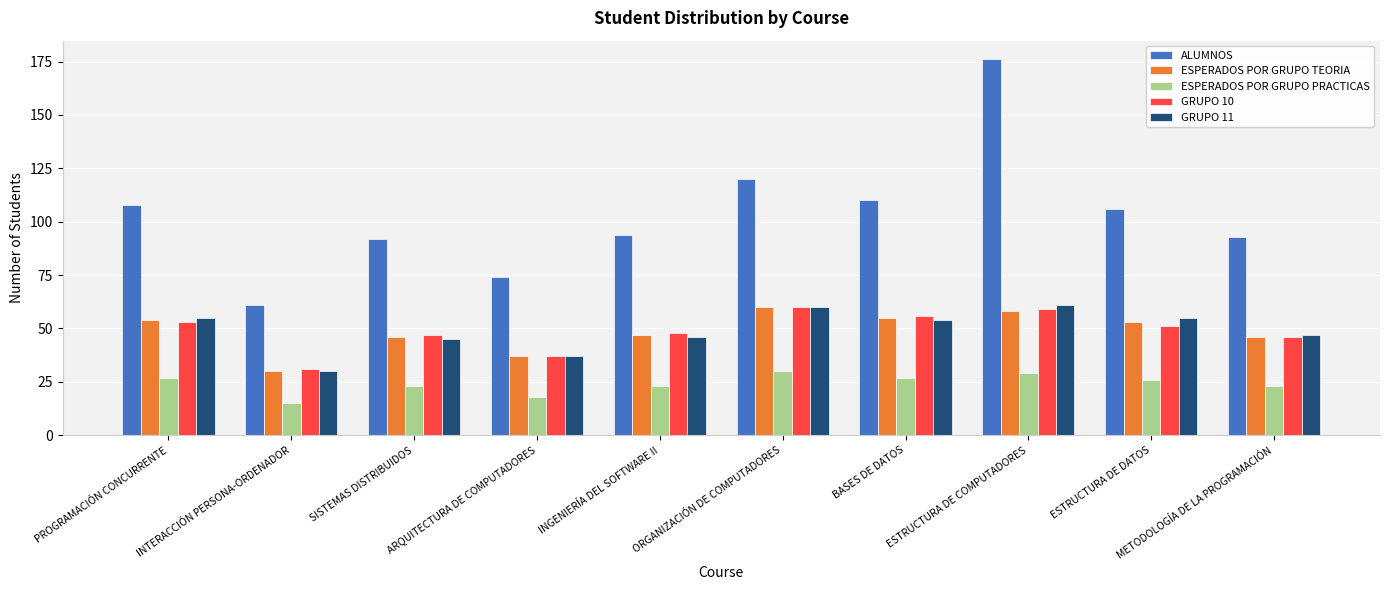

How many bars are there in each group?

5